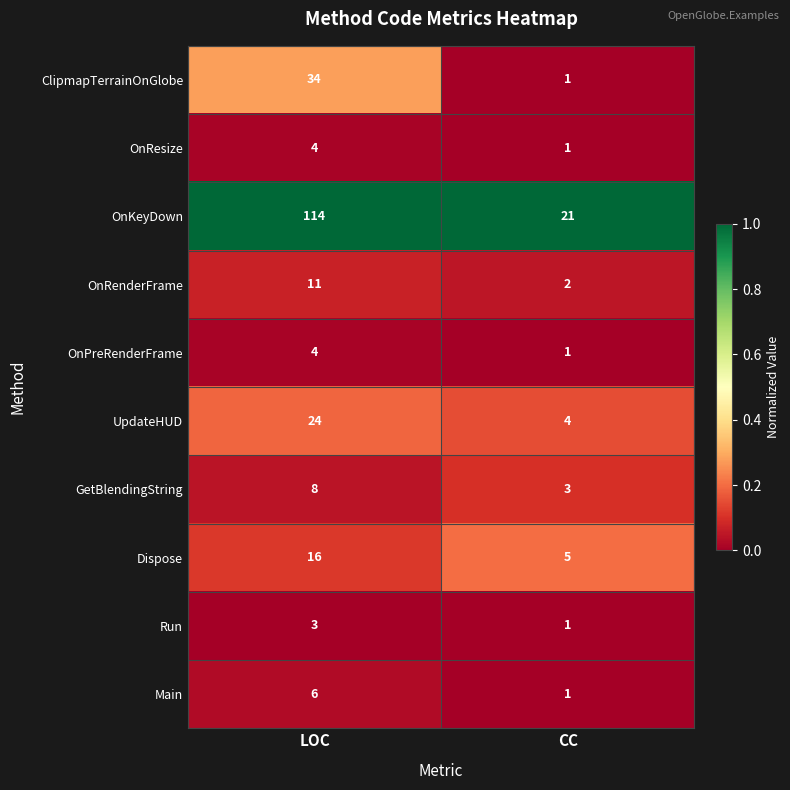

What is the spread (max minus min) of values at LOC?

111